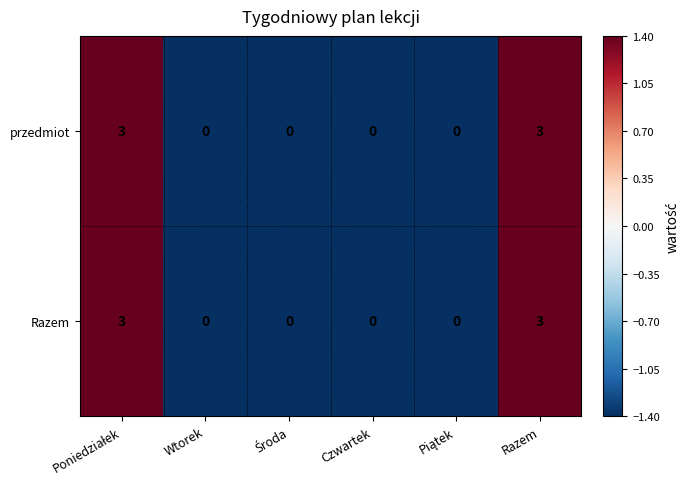

Count the number of categories in the chart.

6